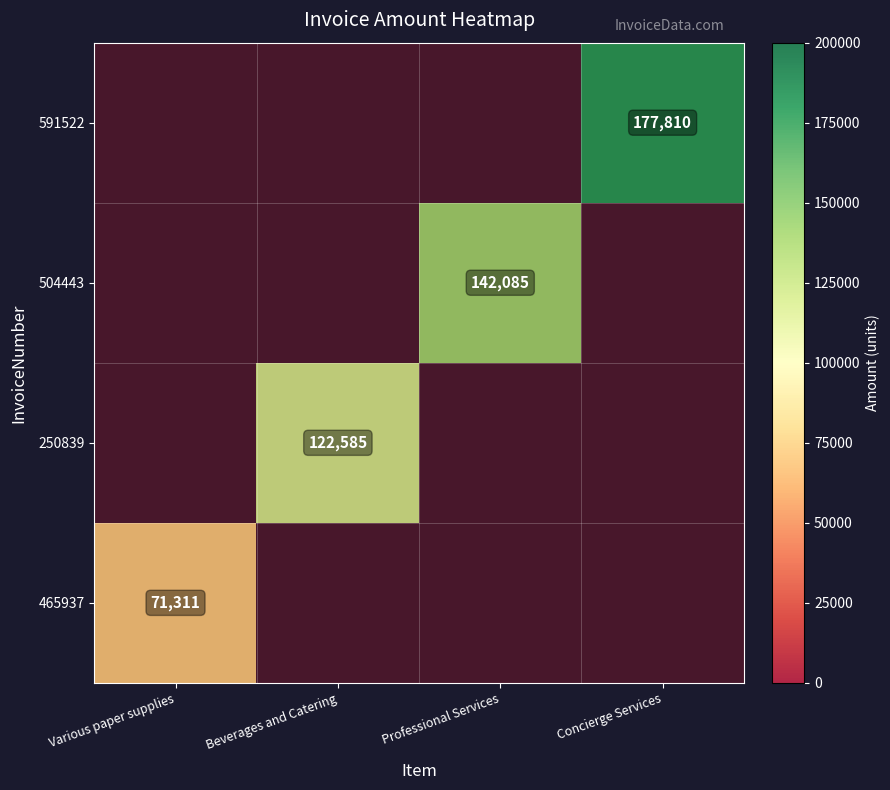

Which series has the widest spread of values?

465937